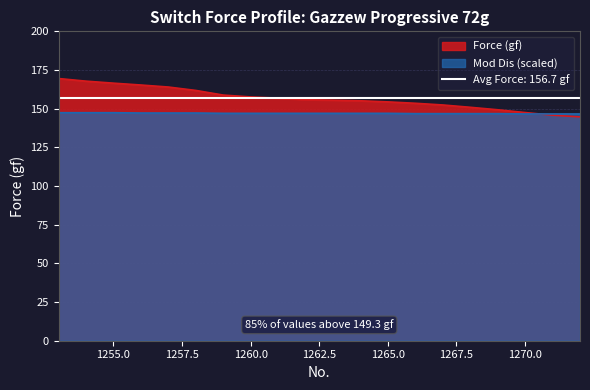

What is the difference between the maximum and minimum values in the Mod Dis (mm) series?

0.8